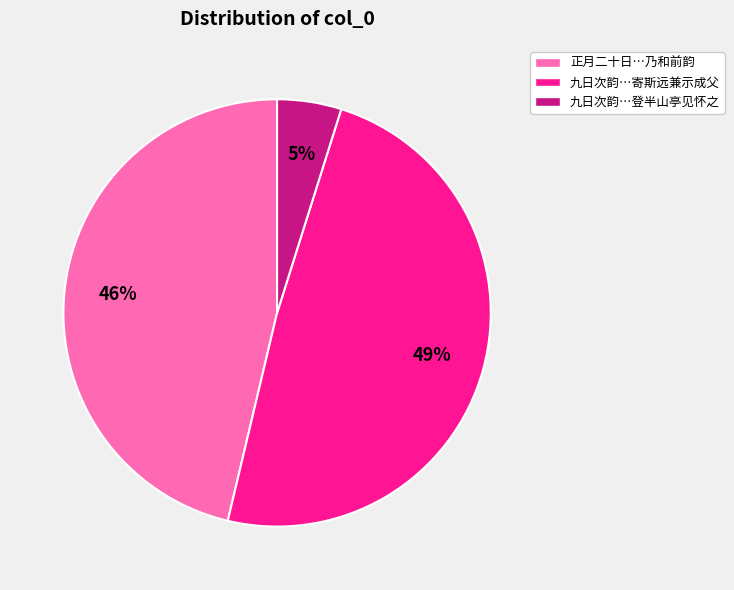

Does any single category account for the majority?

No